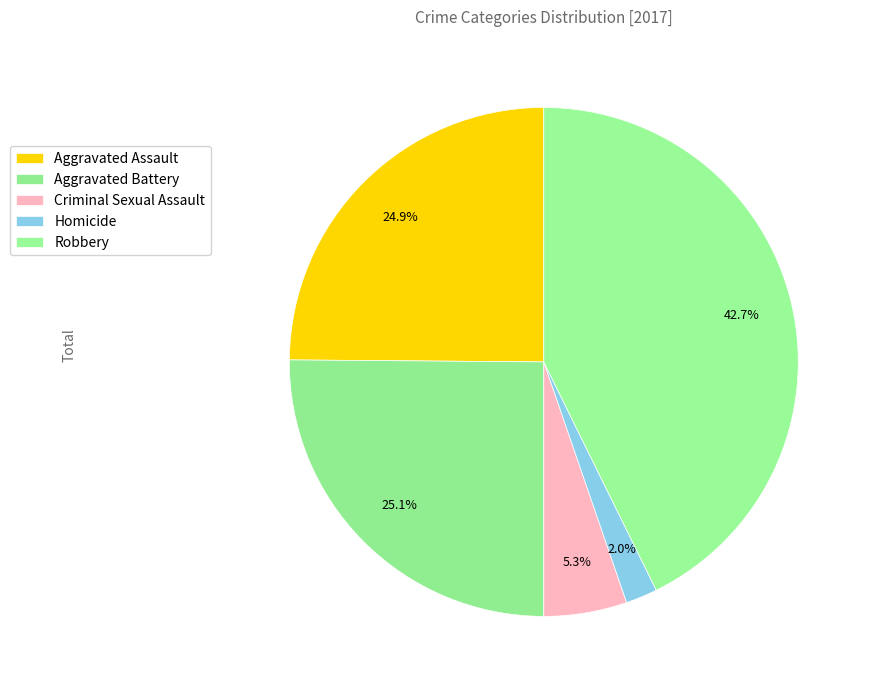

To the nearest percent, what is the average slice percentage?

20%